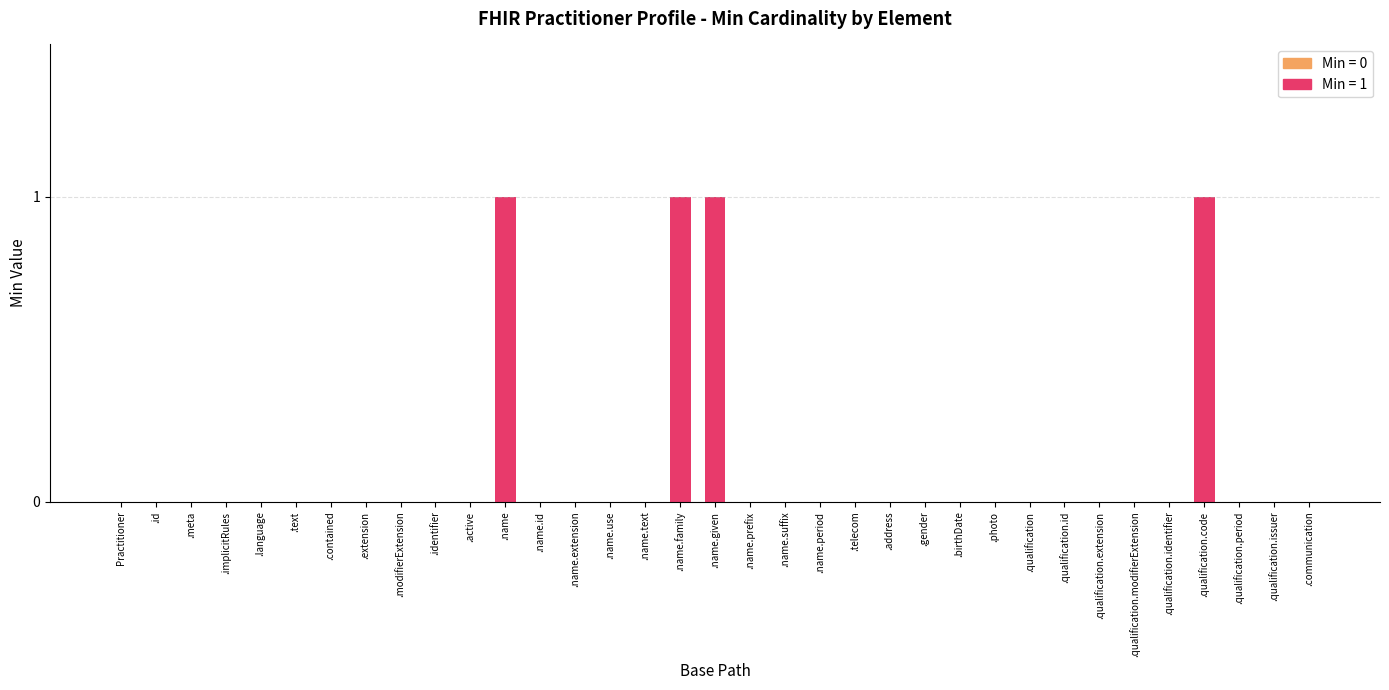

At which category does the chart reach its minimum across all series?

Practitioner